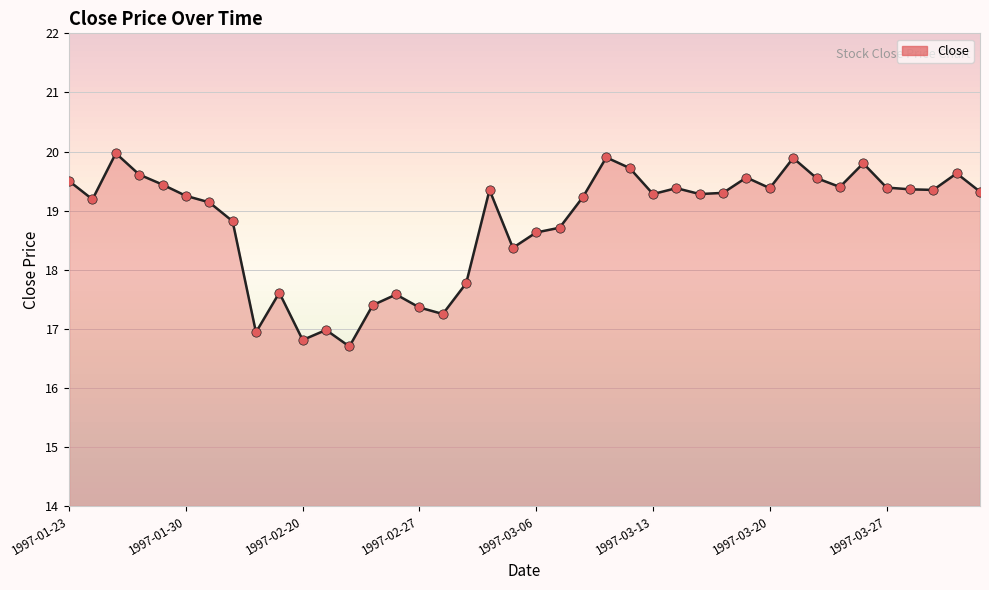

Approximately how many times larger is the value at 16 compared to 28?

0.9